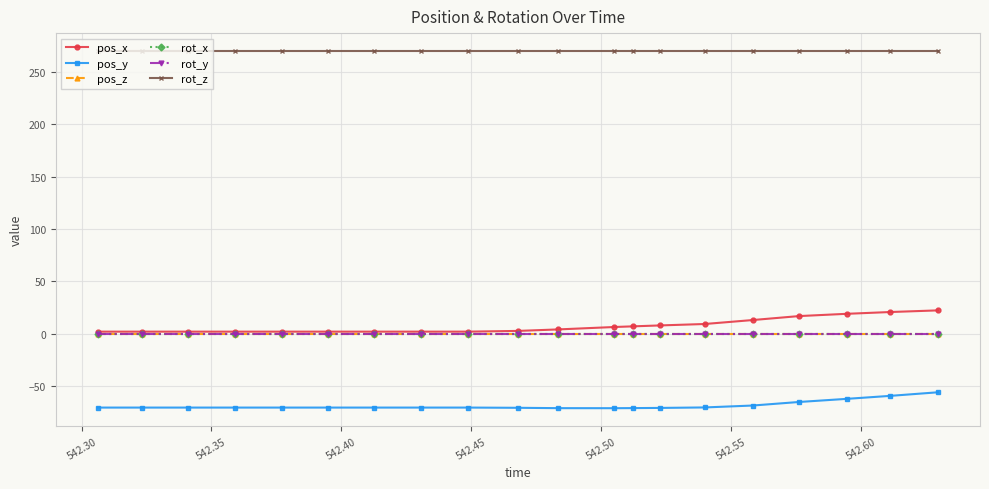

How many lines are shown in the chart?

6